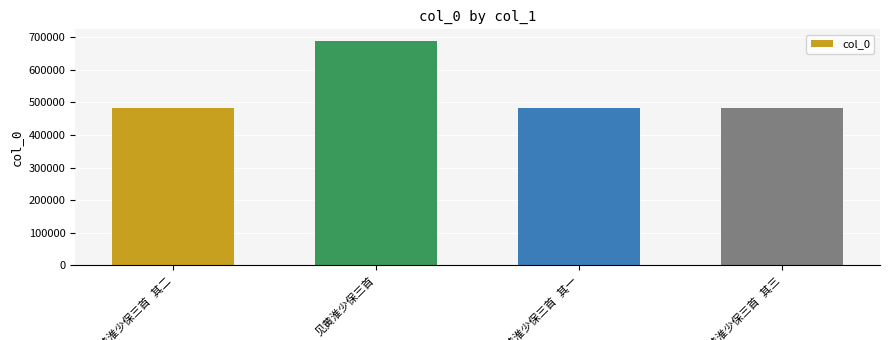

What is the average value?

534016